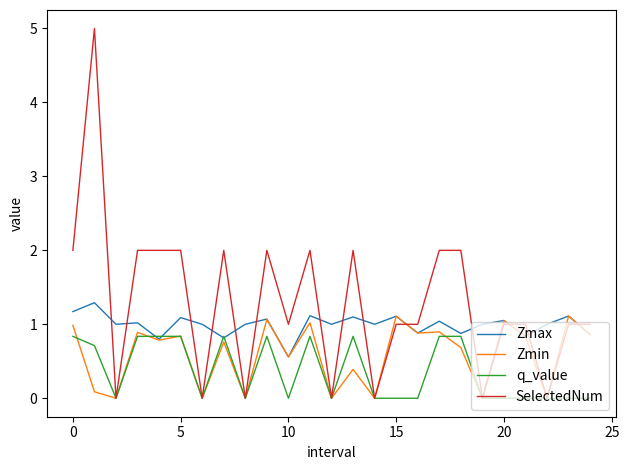

What is the maximum value for q_value?

0.8